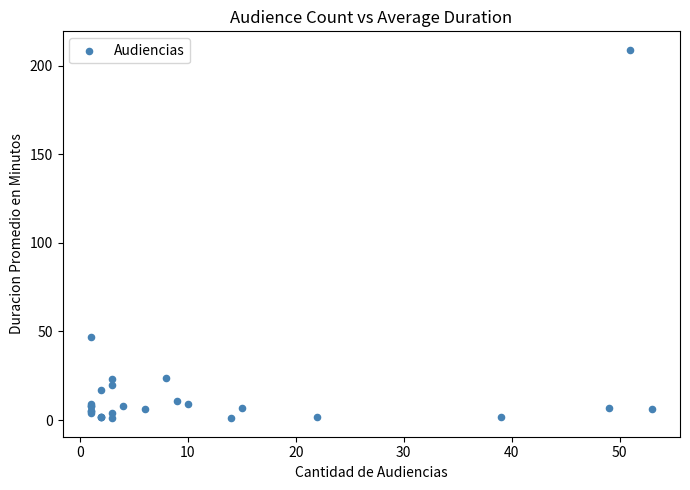

What Y value in the scatter plot is closest to 105?

47